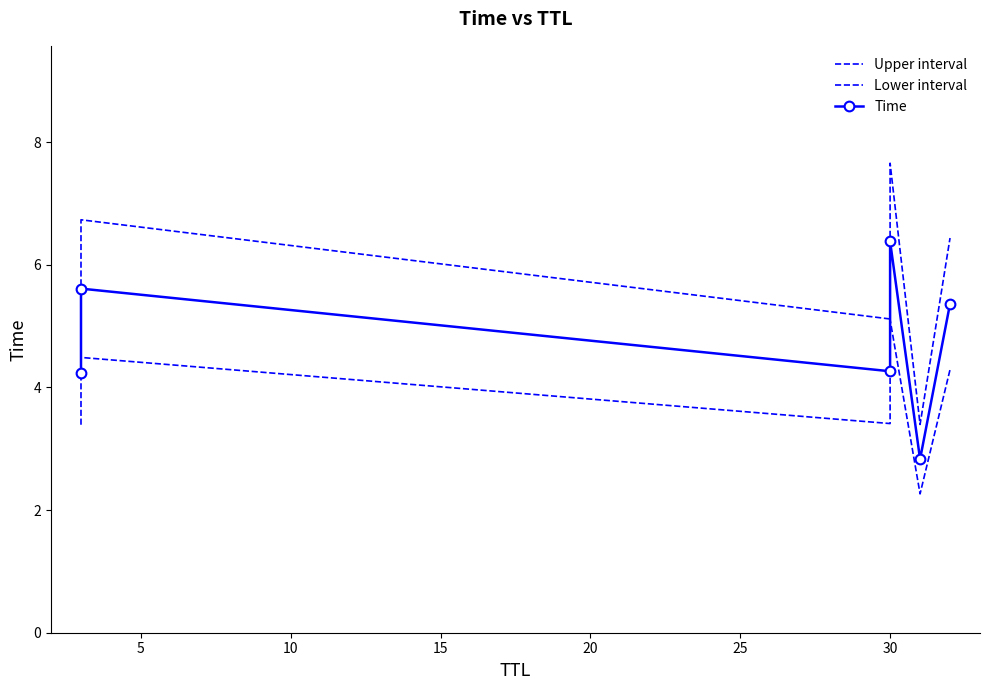

Rank the series by their average value, from highest to lowest.

Upper interval, Time, Lower interval